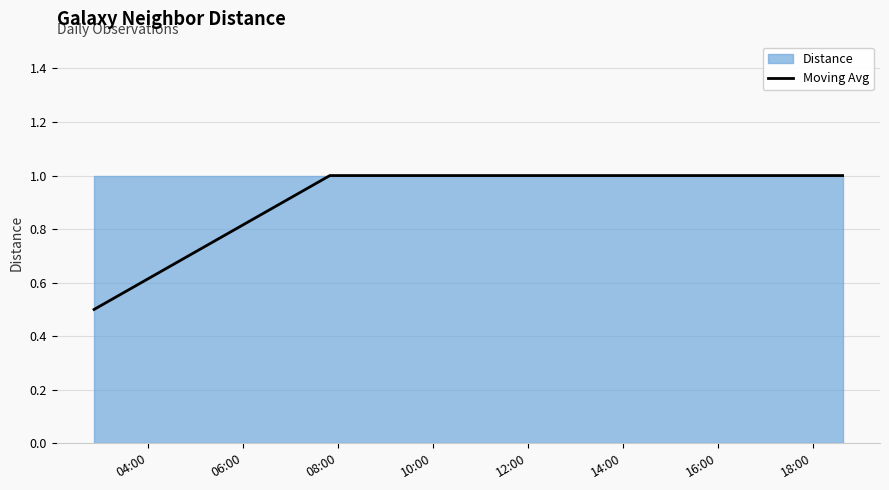

True or false: the data has more than 0 interior local peaks.

False